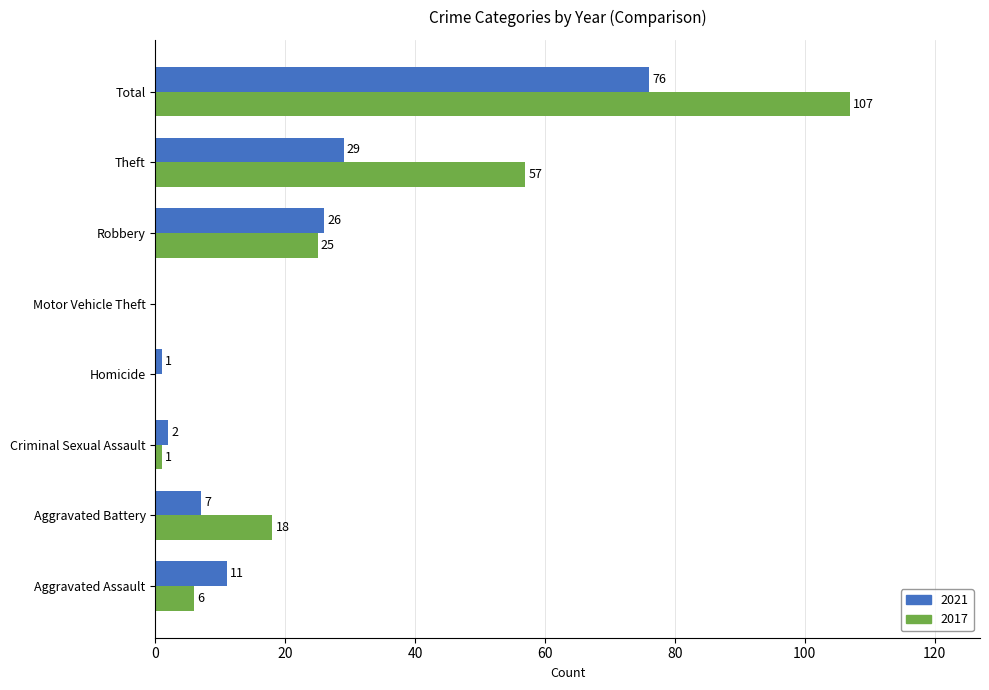

The 2017 series shows 0 at Motor Vehicle Theft. True or false?

True